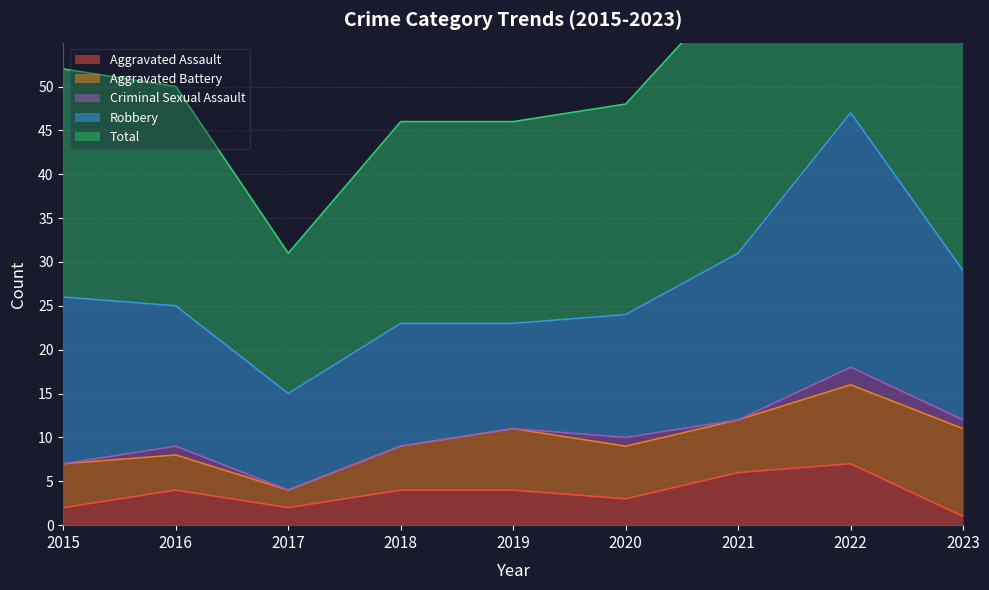

At which category does the chart reach its minimum across all series?

2015